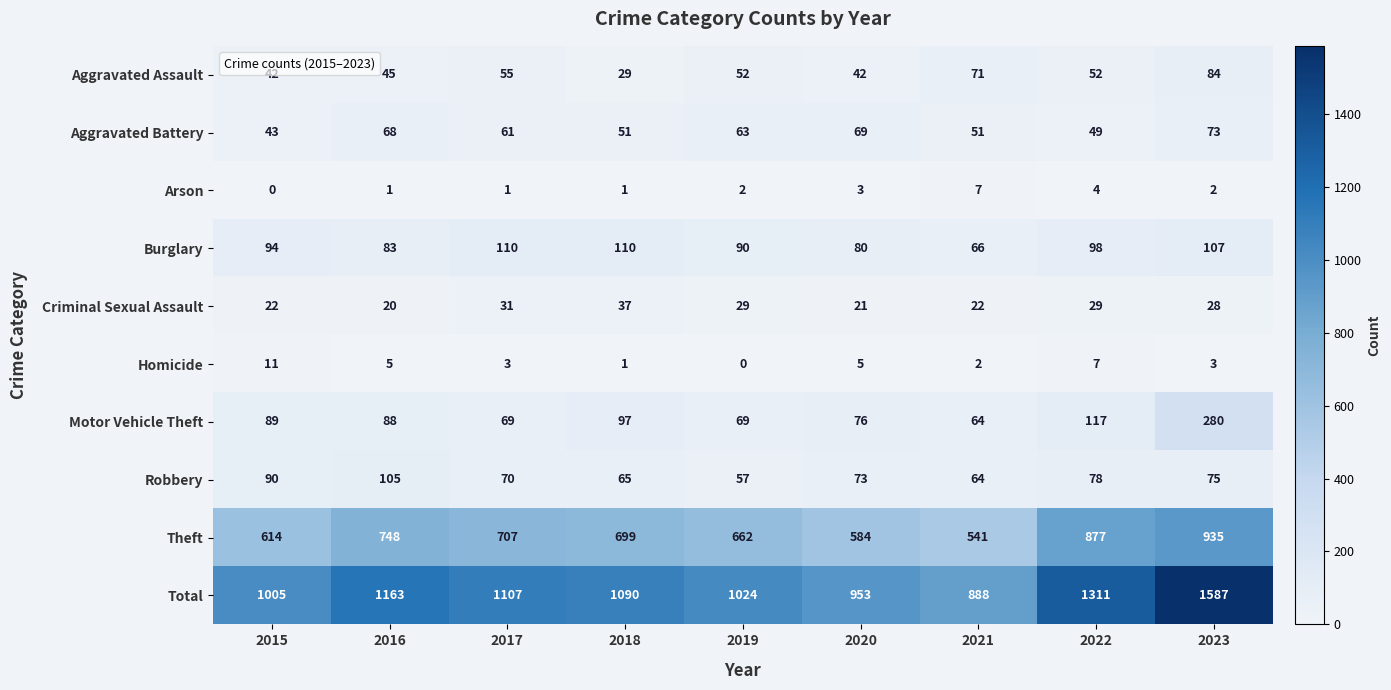

At which label is Burglary closest to 88?

2019